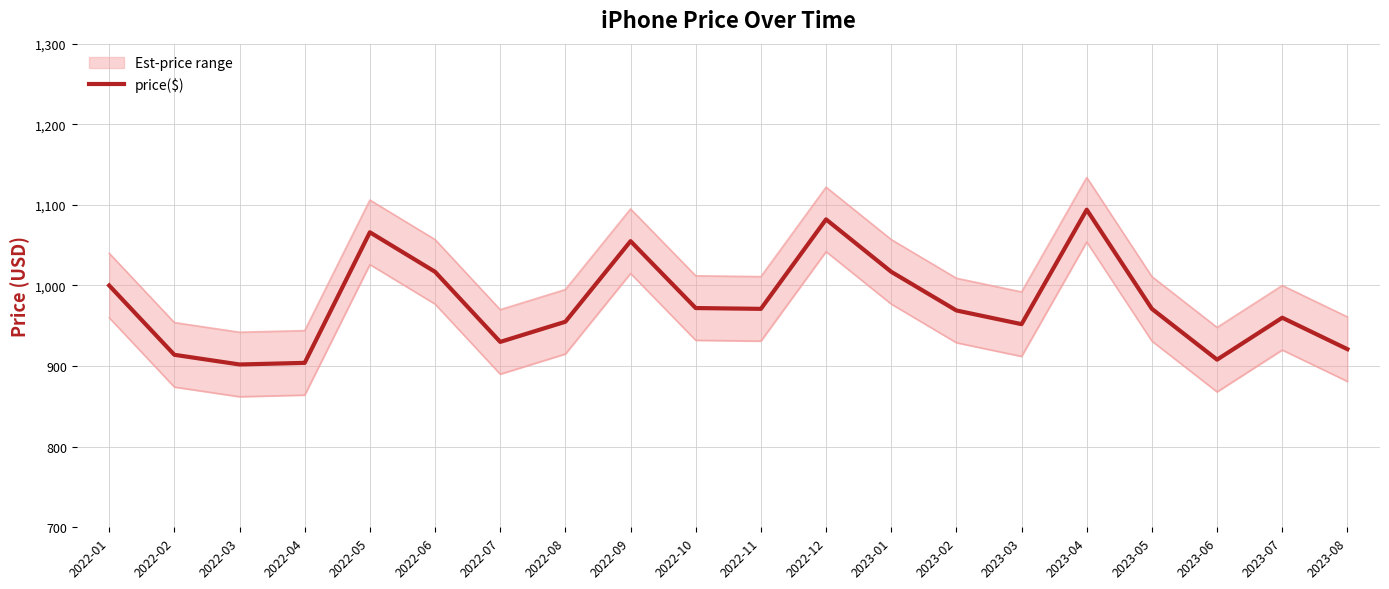

Is this an area chart (filled region under the line)?

No